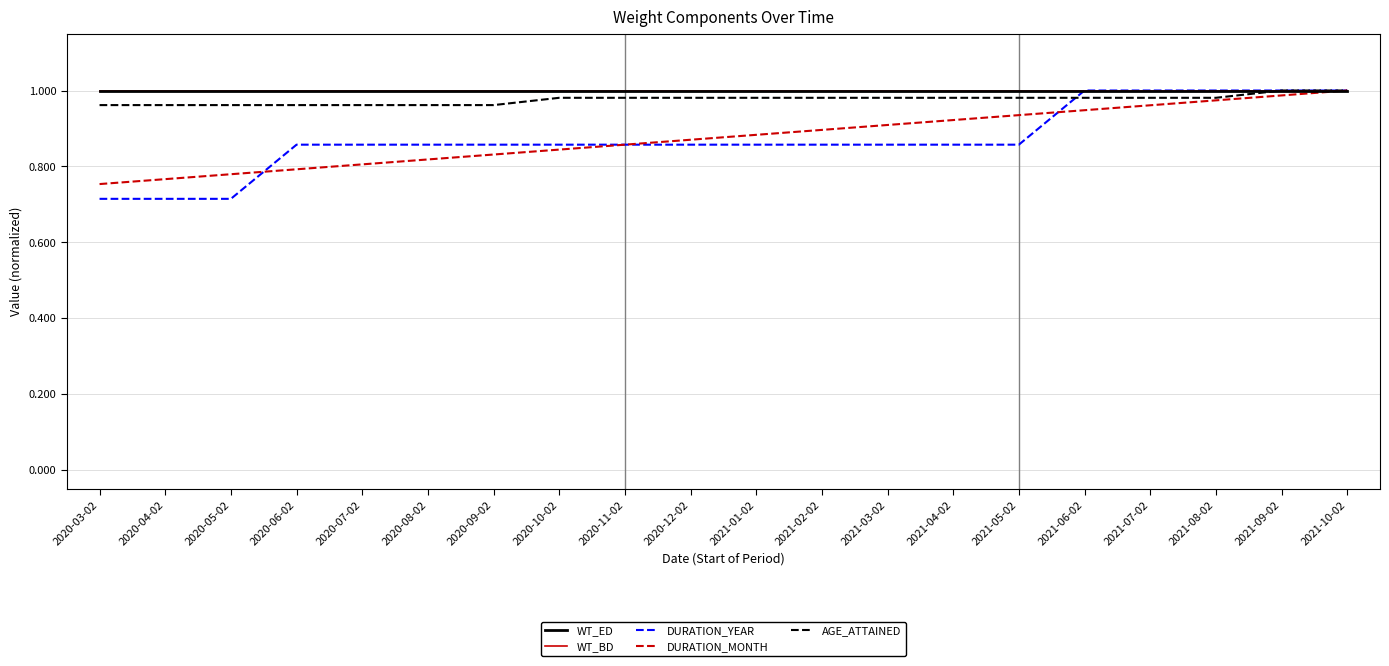

What is the maximum value shown in the chart?

1.0